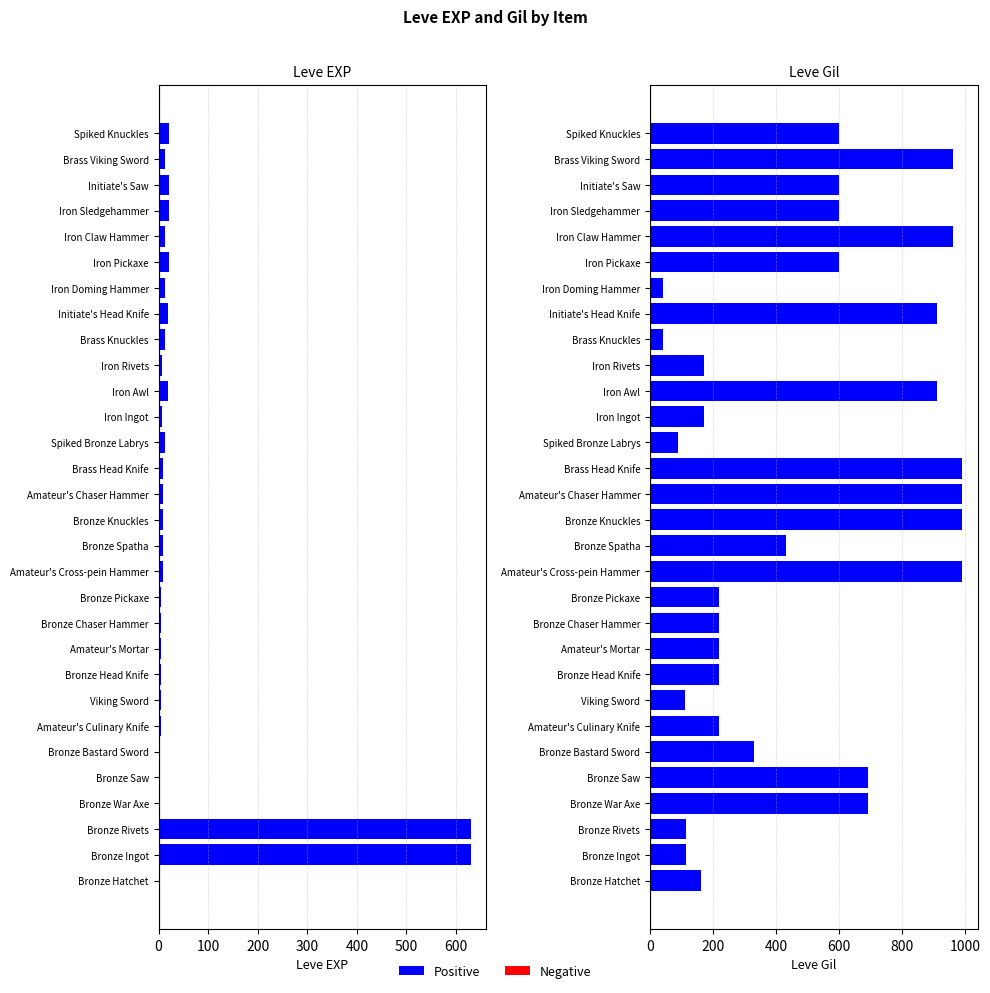

Reading left to right, list all the values displayed in this chart.

Leve EXP: 1	630	630	1	1	1	5	4	5	5	5	5	9	8	9	9	9	13	7	18	7	13	18	13	21	12	21	21	12	21
Leve Gil: 160	114	115	690	690	330	220	110	220	220	220	220	990	430	990	990	990	90	170	910	170	40	910	40	600	960	600	600	960	600